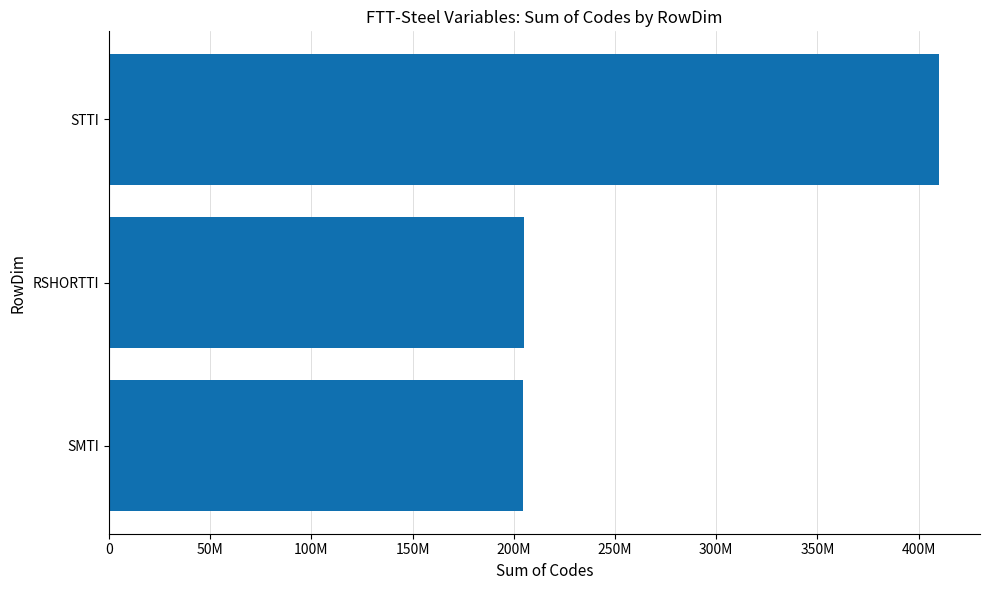

What is the greatest value displayed?

409770000